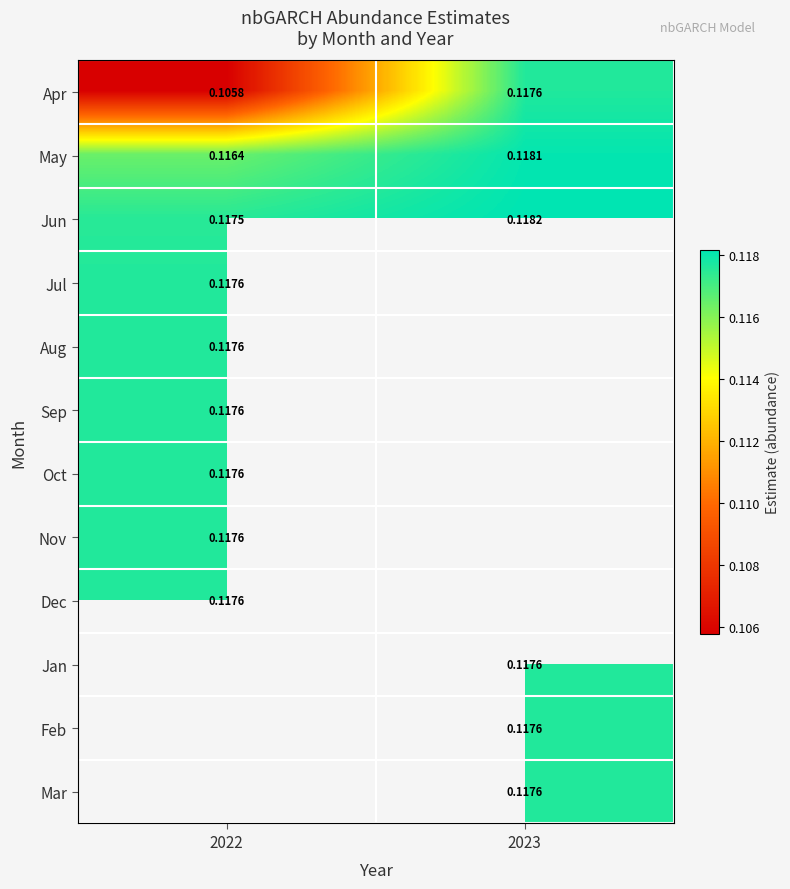

Rank the series by their maximum value, from highest to lowest.

Jun, May, Apr, Dec, Jan, Feb, Mar, Nov, Oct, Sep, Aug, Jul